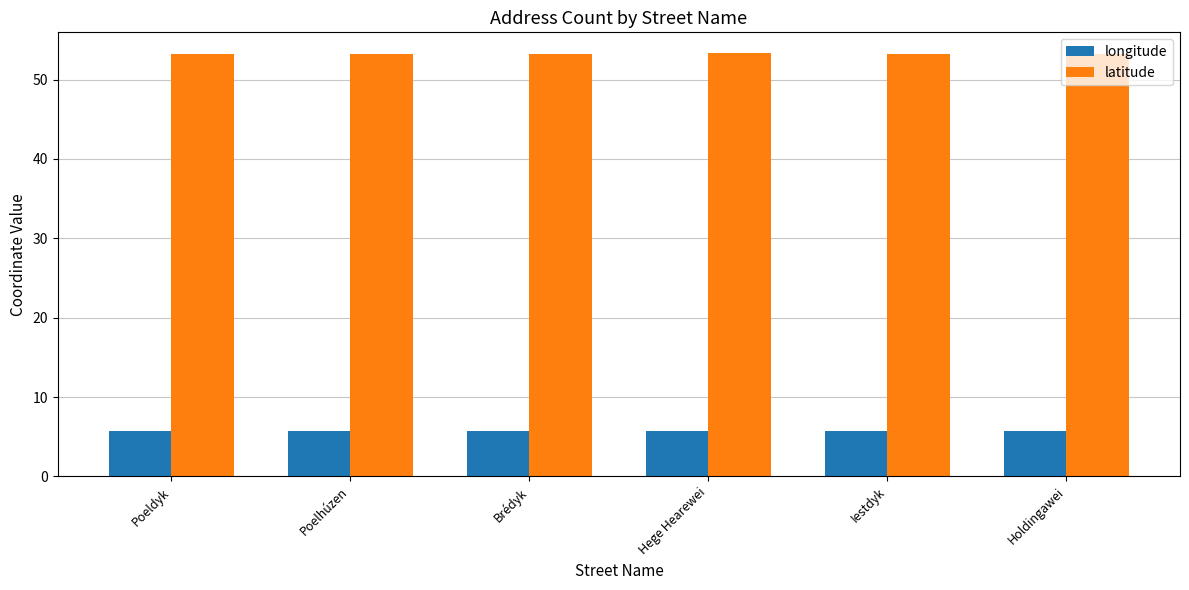

Does the chart contain stacked bars?

No